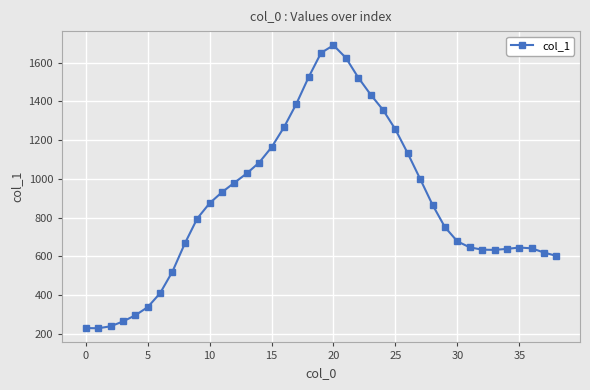

Does the chart have visible grid lines?

Yes